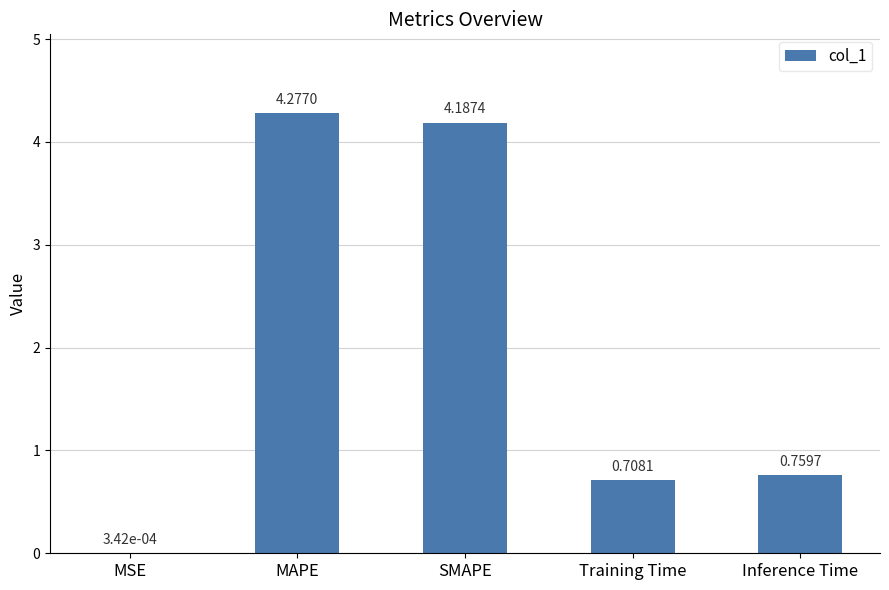

What is the sum of all values?

9.9